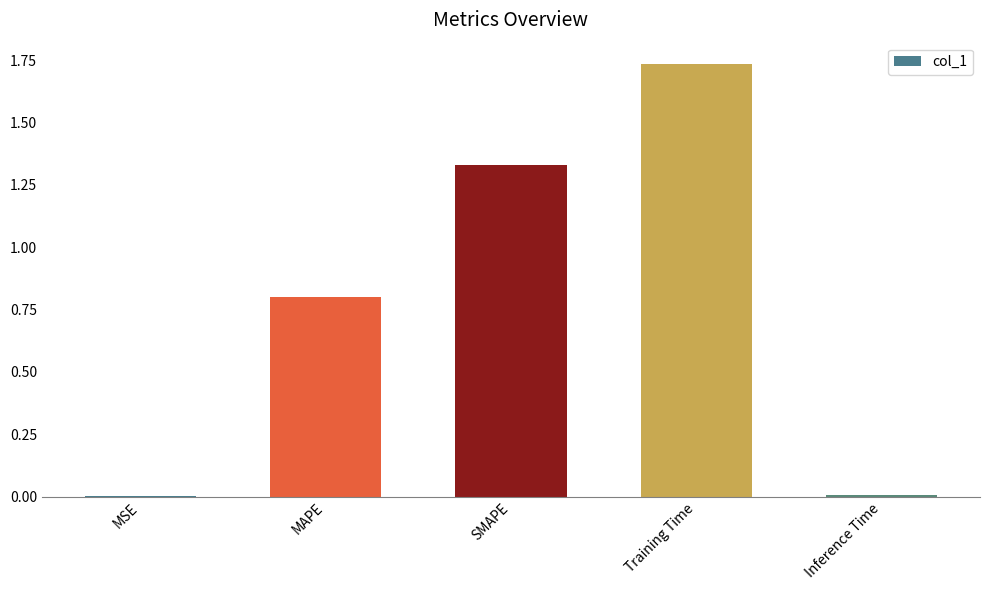

Is it true that the value at MSE is 0.0?

True